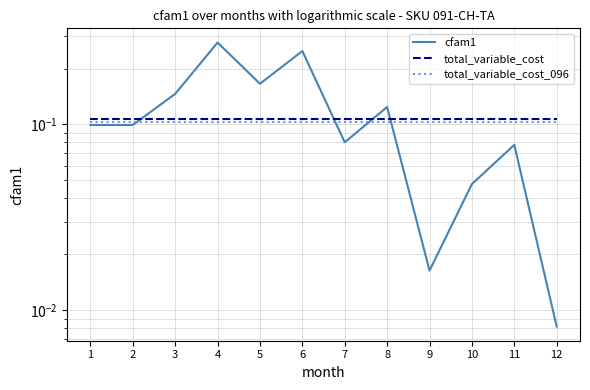

Which series has the widest spread of values?

cfam1